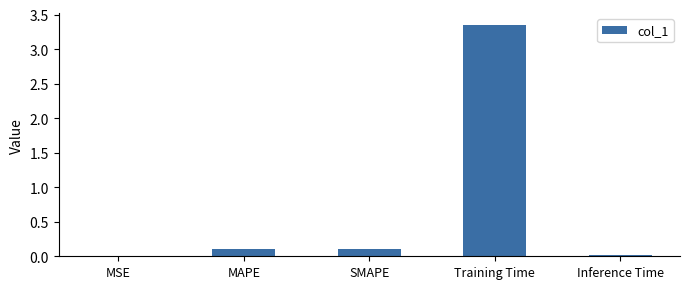

How many distinct data groups are displayed?

1